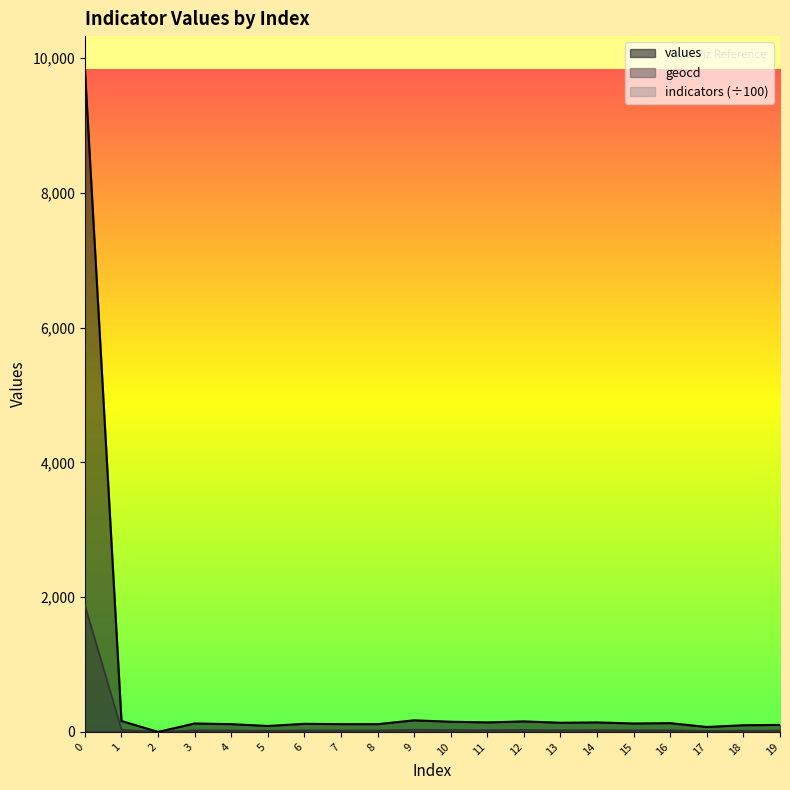

What is the total value across all series at 8?

156.1